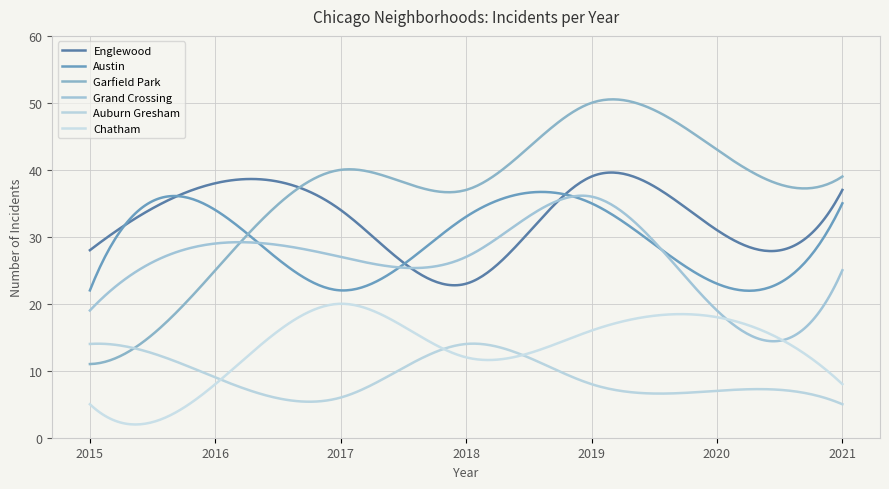

How many series are shown in this chart?

6